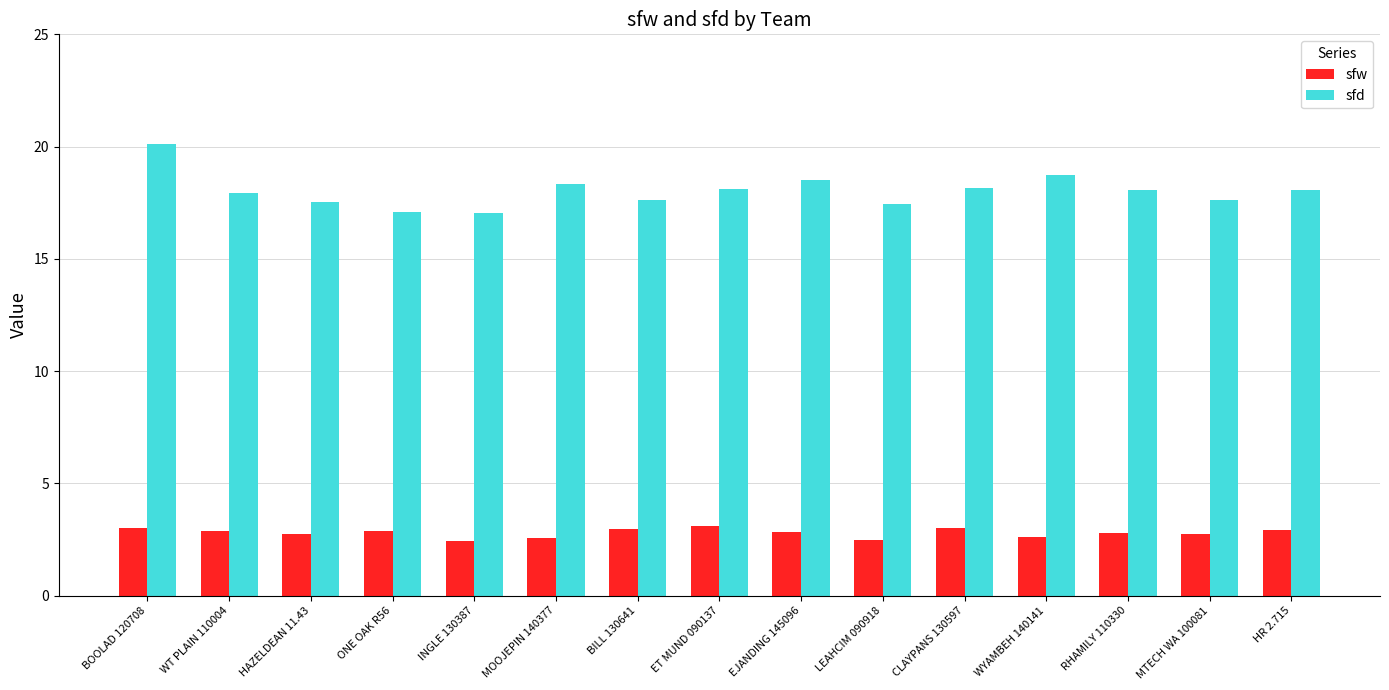

What is the value of the sfd bar at the 3rd from the left?

17.5